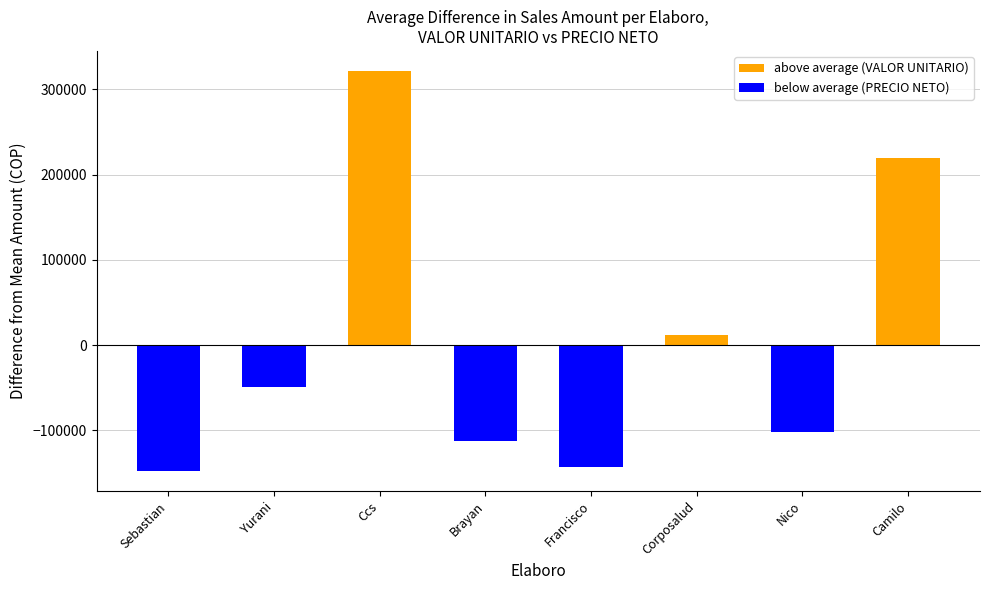

What is the average value of the below average (PRECIO NETO) series?

-69188